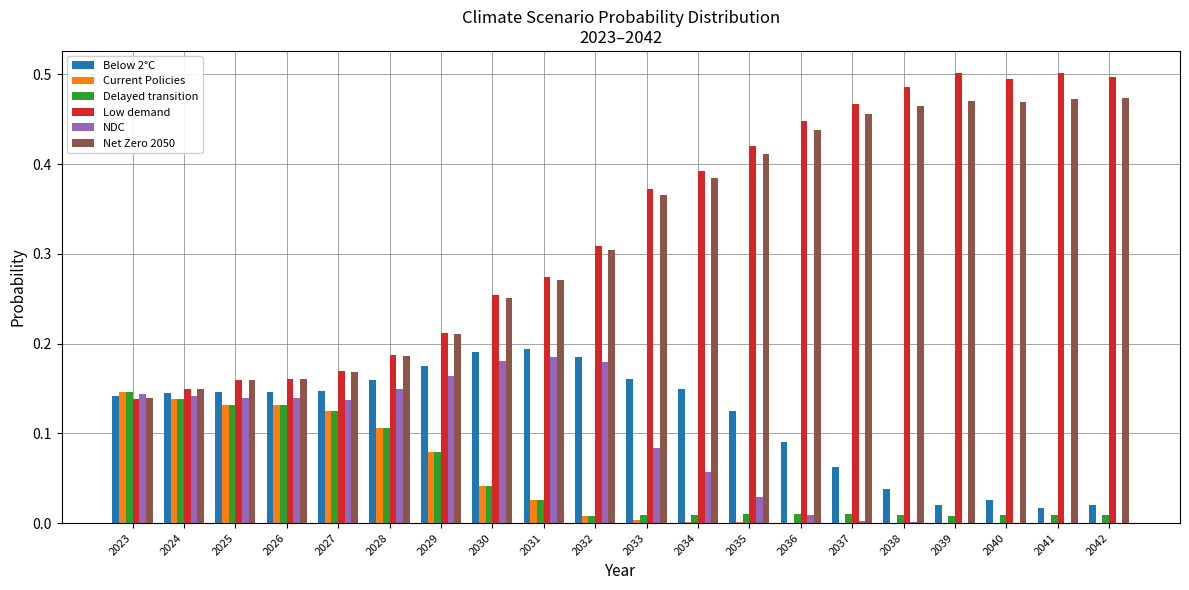

Between 2028 and 2036, which series saw the biggest shift?

Low demand